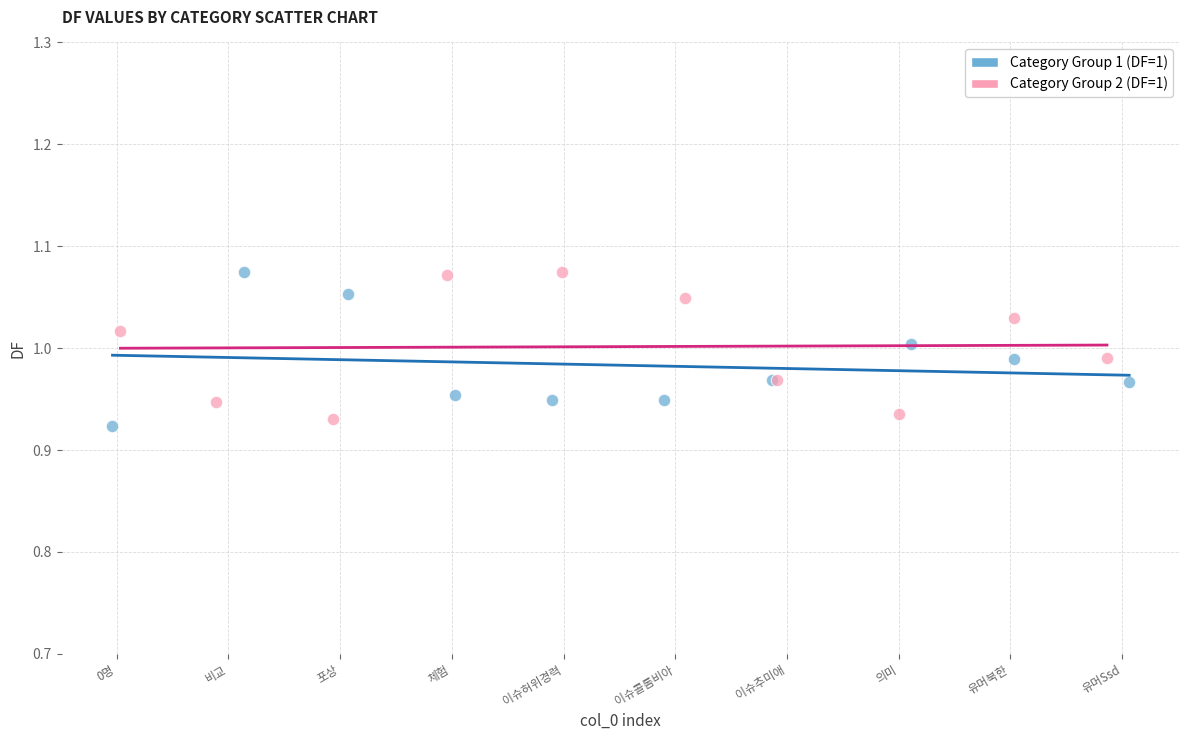

Which series contains the lowest Y value?

Category Group 1 (DF=1)